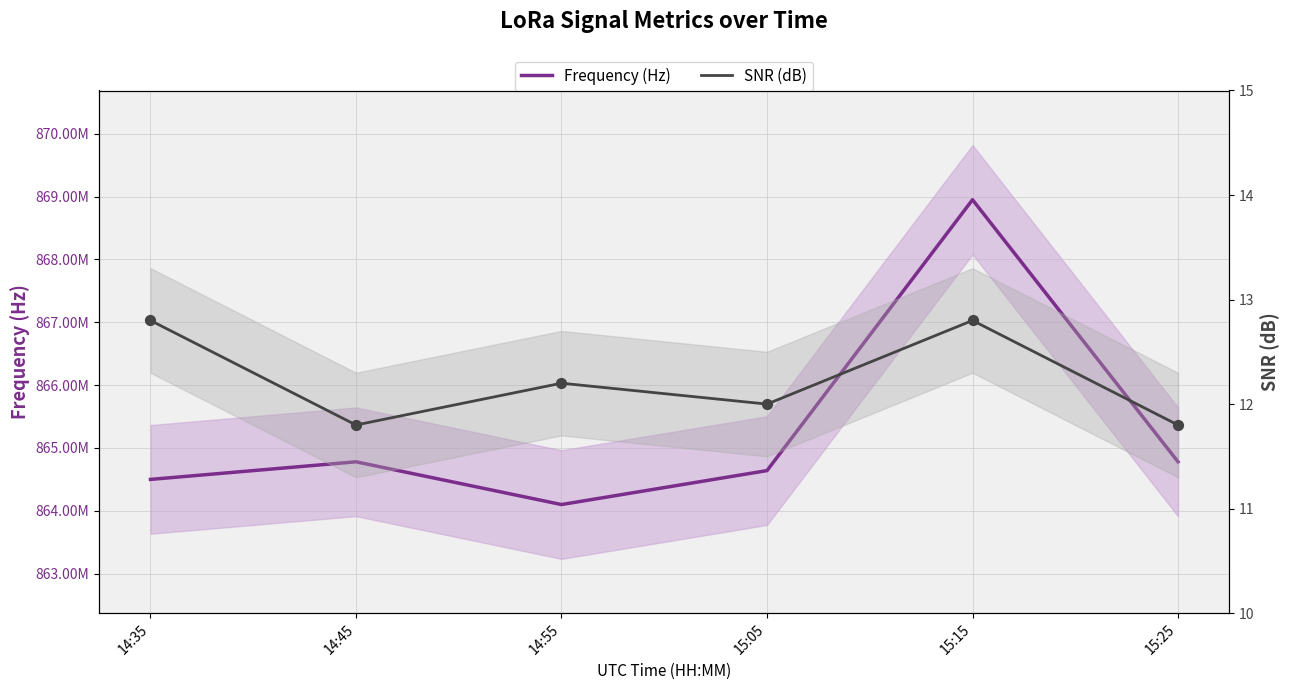

At which category is the sum across all series the highest?

15:15